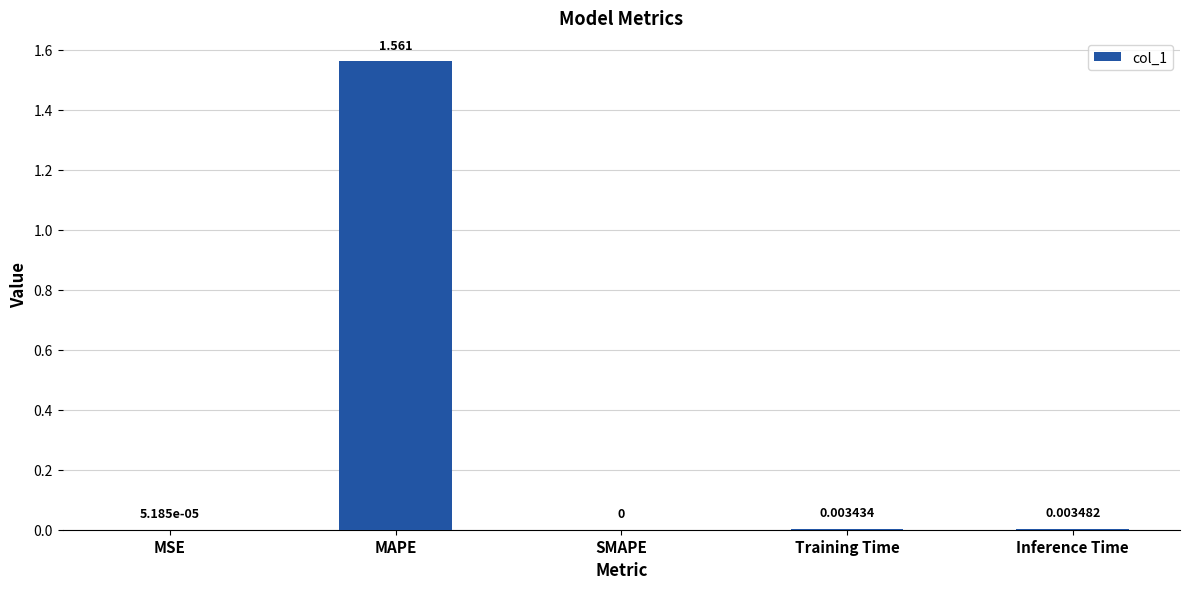

Is it true that the value at MAPE is 0.3?

False